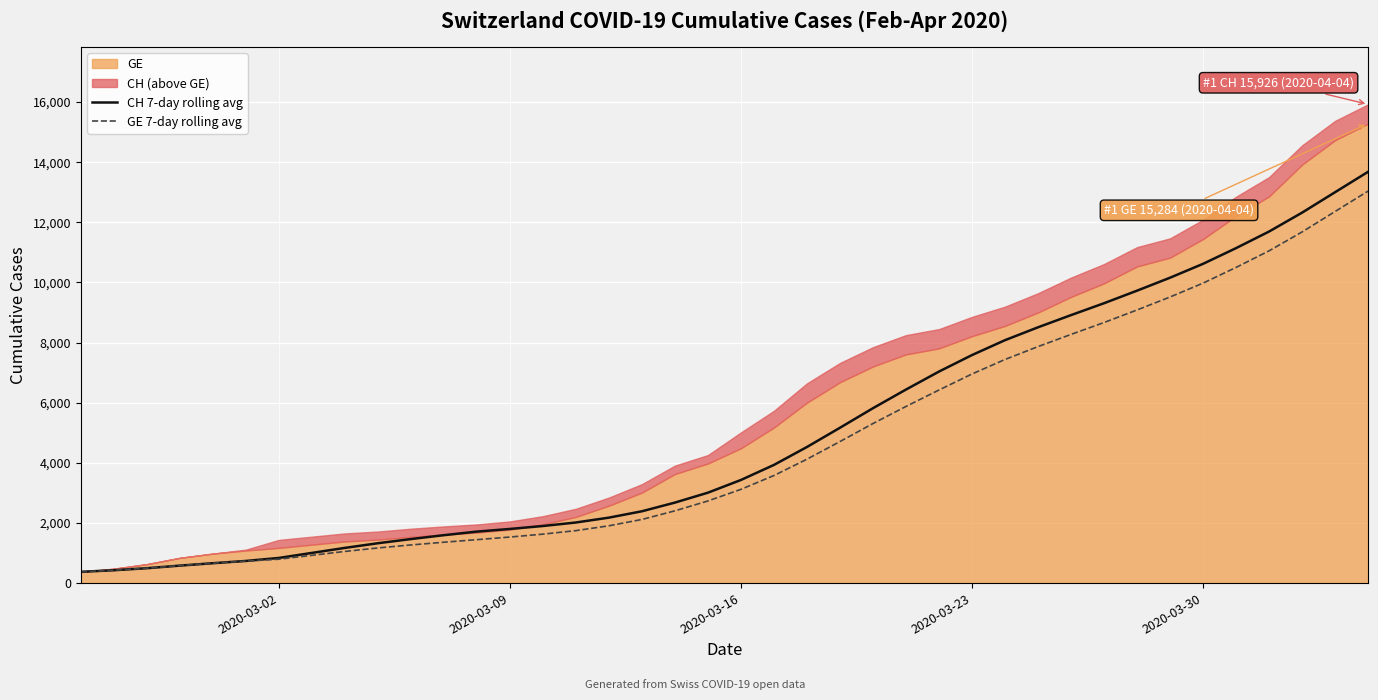

How many lines are shown in the chart?

2